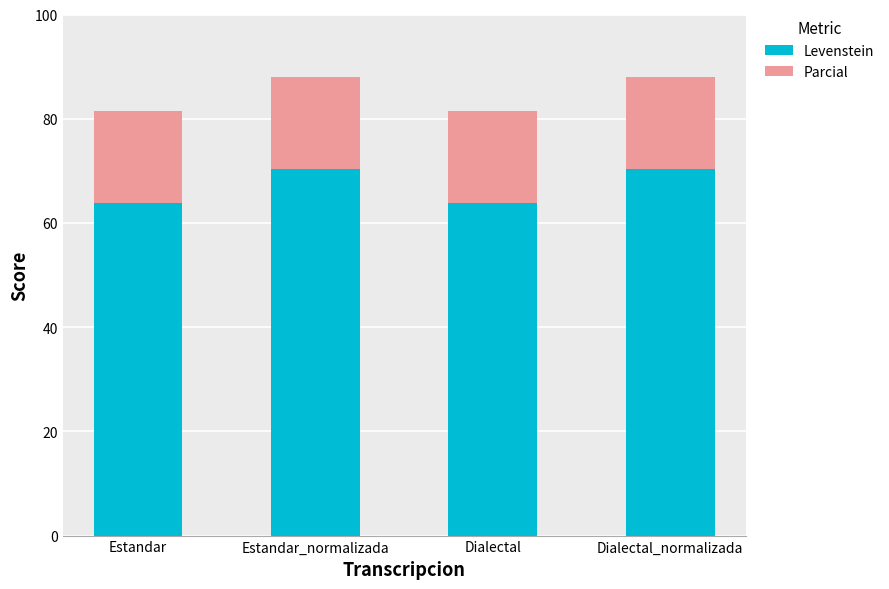

What is the sum of the Levenstein values at Estandar_normalizada and Estandar?

134.2